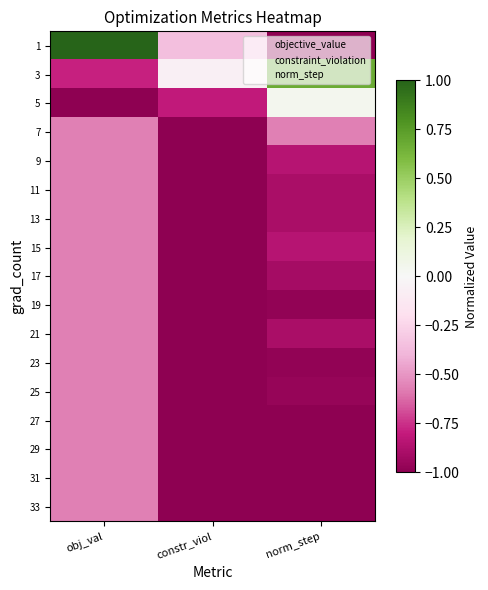

Reading left to right, extract all data points from this chart.

1: obj_val=1.0	constr_viol=-0.4	norm_step=-1.0
3: obj_val=-0.8	constr_viol=-0.1	norm_step=0.7
5: obj_val=-1.0	constr_viol=-0.8	norm_step=0.0
7: obj_val=-0.6	constr_viol=-1.0	norm_step=-0.6
9: obj_val=-0.6	constr_viol=-1.0	norm_step=-0.8
11: obj_val=-0.6	constr_viol=-1.0	norm_step=-0.9
13: obj_val=-0.6	constr_viol=-1.0	norm_step=-0.9
15: obj_val=-0.6	constr_viol=-1.0	norm_step=-0.9
17: obj_val=-0.6	constr_viol=-1.0	norm_step=-0.9
19: obj_val=-0.6	constr_viol=-1.0	norm_step=-1.0
21: obj_val=-0.6	constr_viol=-1.0	norm_step=-0.9
23: obj_val=-0.6	constr_viol=-1.0	norm_step=-1.0
25: obj_val=-0.6	constr_viol=-1.0	norm_step=-1.0
27: obj_val=-0.6	constr_viol=-1.0	norm_step=-1.0
29: obj_val=-0.6	constr_viol=-1.0	norm_step=-1.0
31: obj_val=-0.6	constr_viol=-1.0	norm_step=-1.0
33: obj_val=-0.6	constr_viol=-1.0	norm_step=-1.0